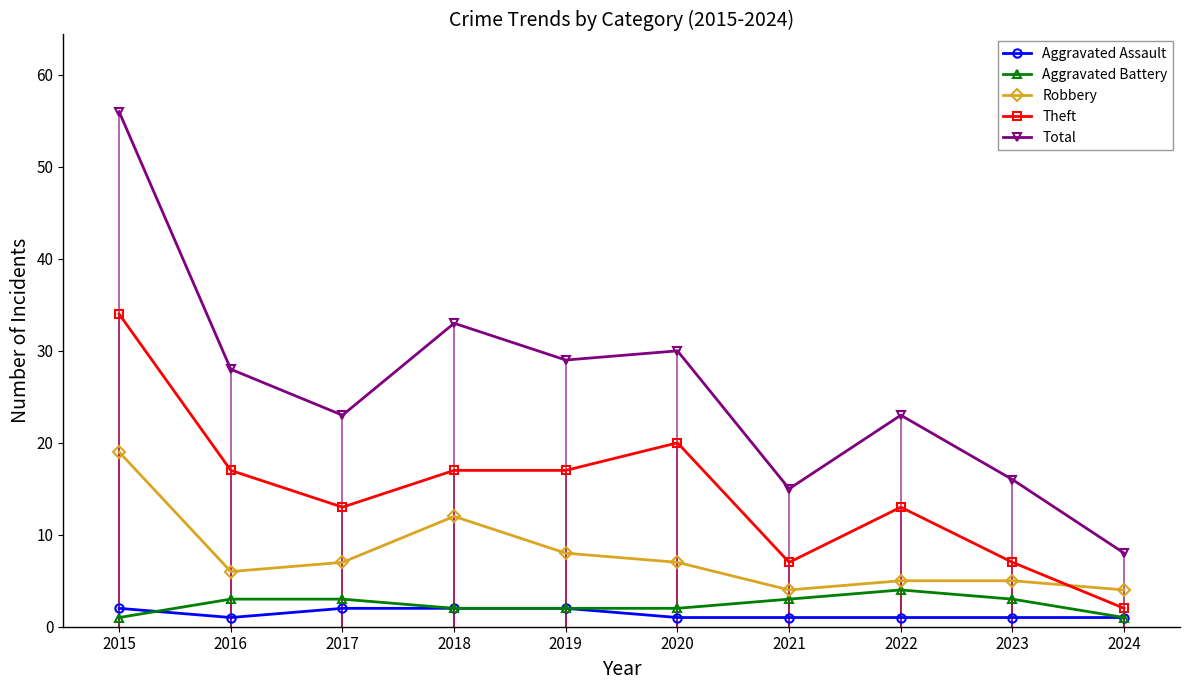

What is the smallest value displayed?

1